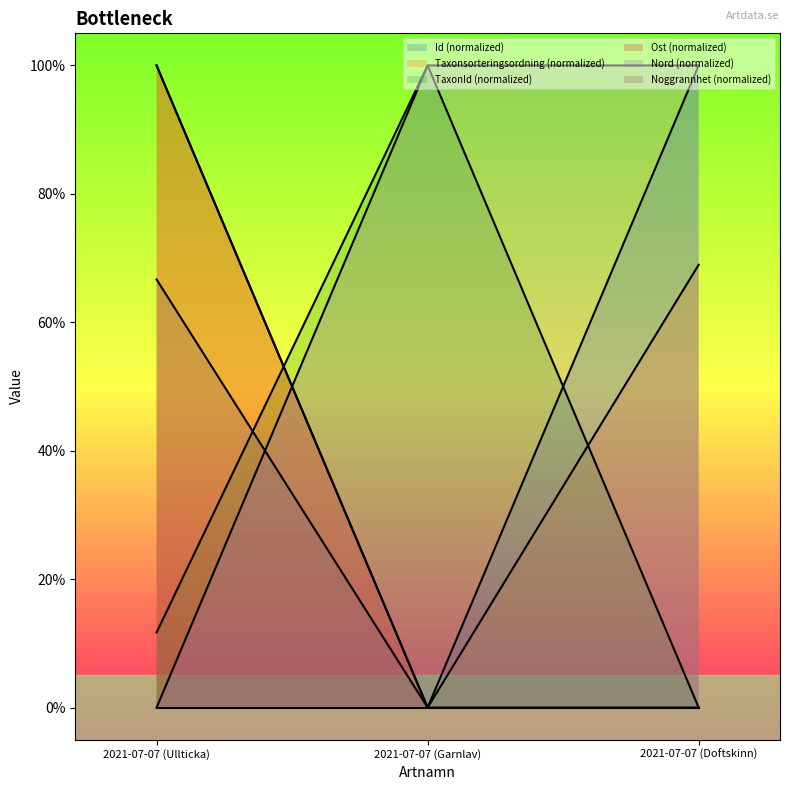

What is the label of the 1st point from the left?

2021-07-07 (Ullticka)